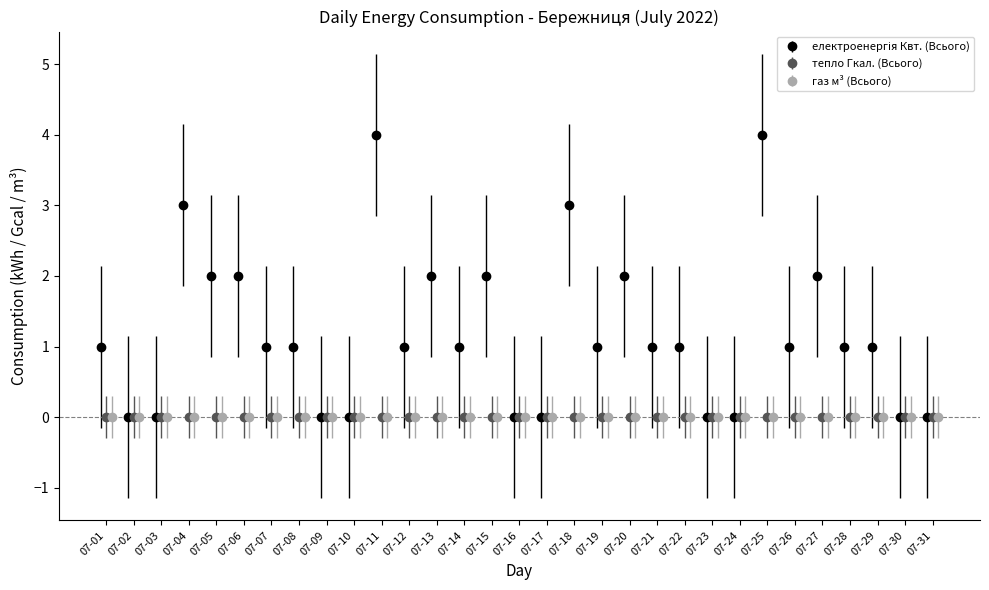

What is the difference between the maximum and second lowest values in the електроенергія Квт. (Всього) series?

4